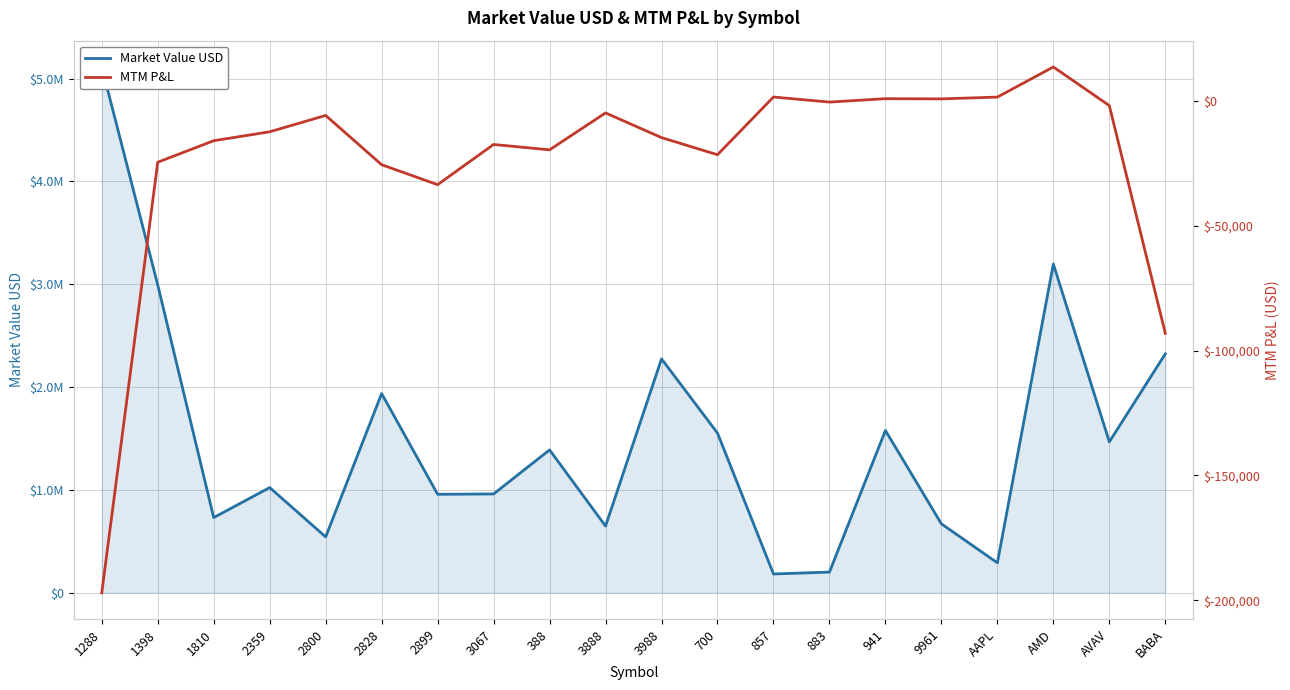

What is the total value across all series at 1810?

715352.2